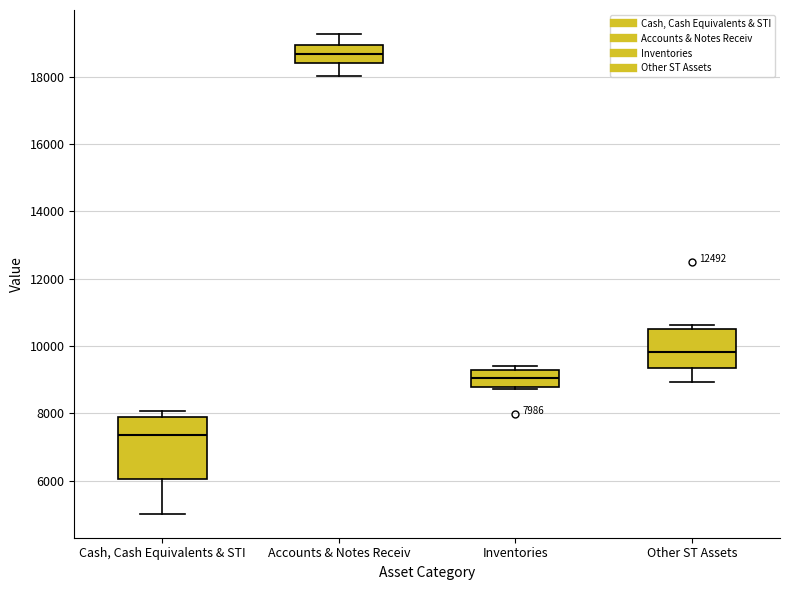

Which box is the tallest, from its lower edge to its upper edge?

Cash, Cash Equivalents & STI